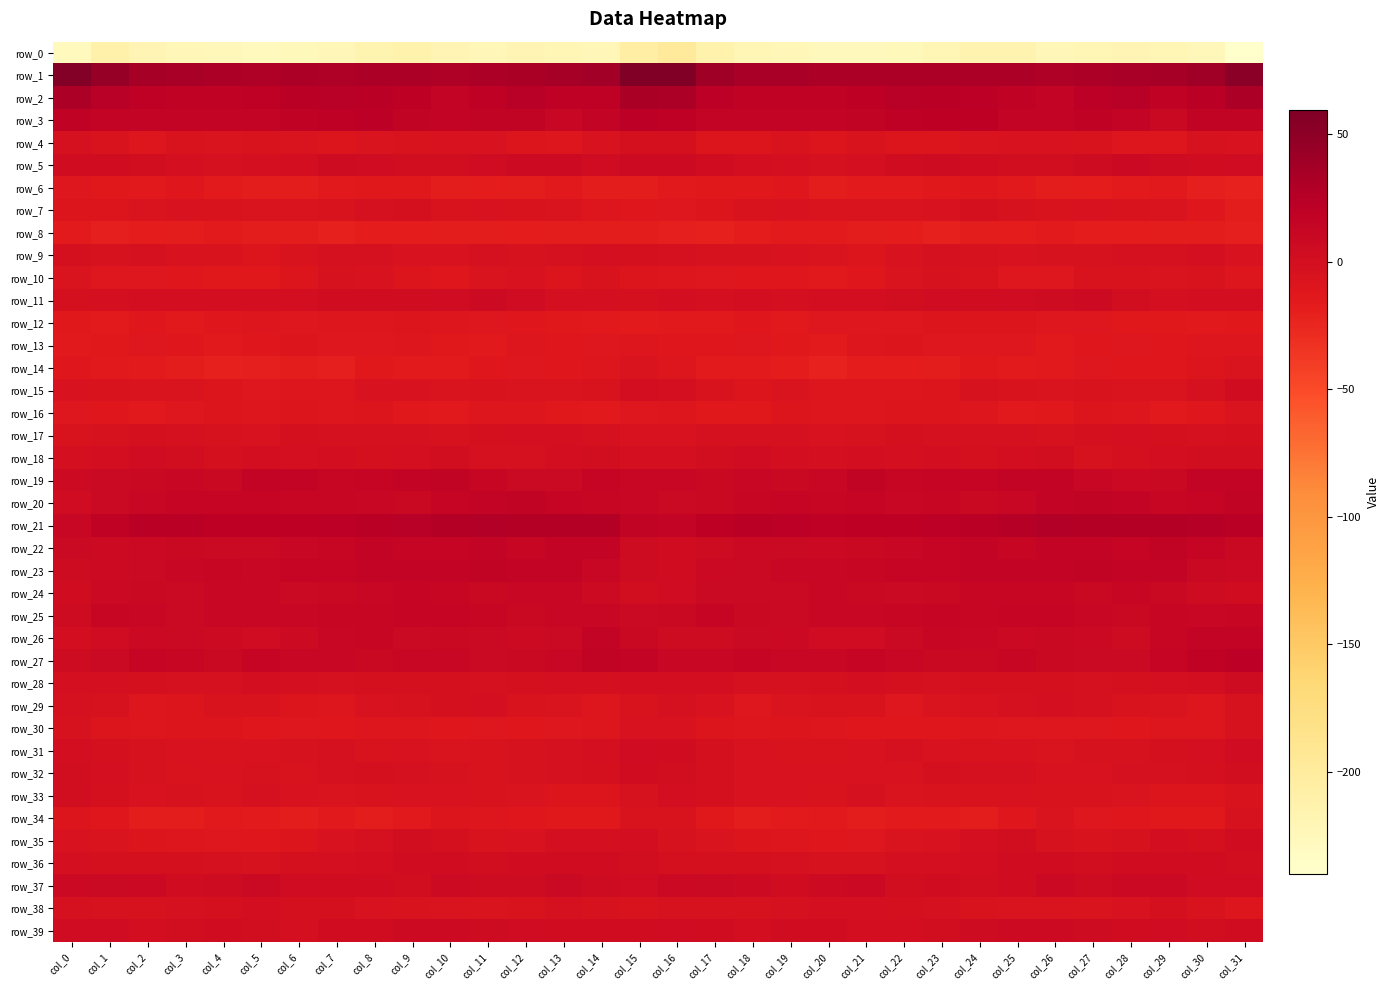

Is it true that row_8 equals -18.3 at col_27?

True